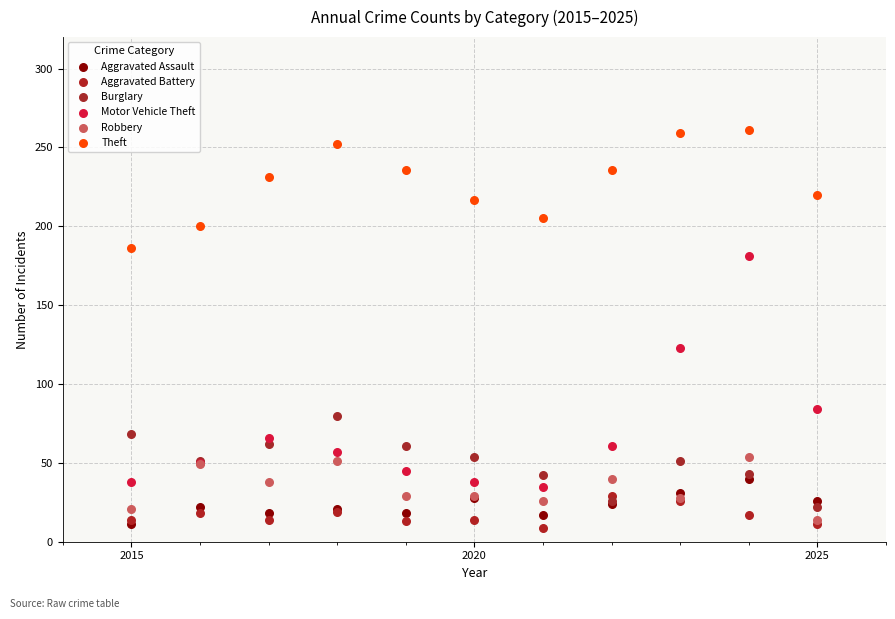

In the Motor Vehicle Theft series, what Y value is closest to 108?

123